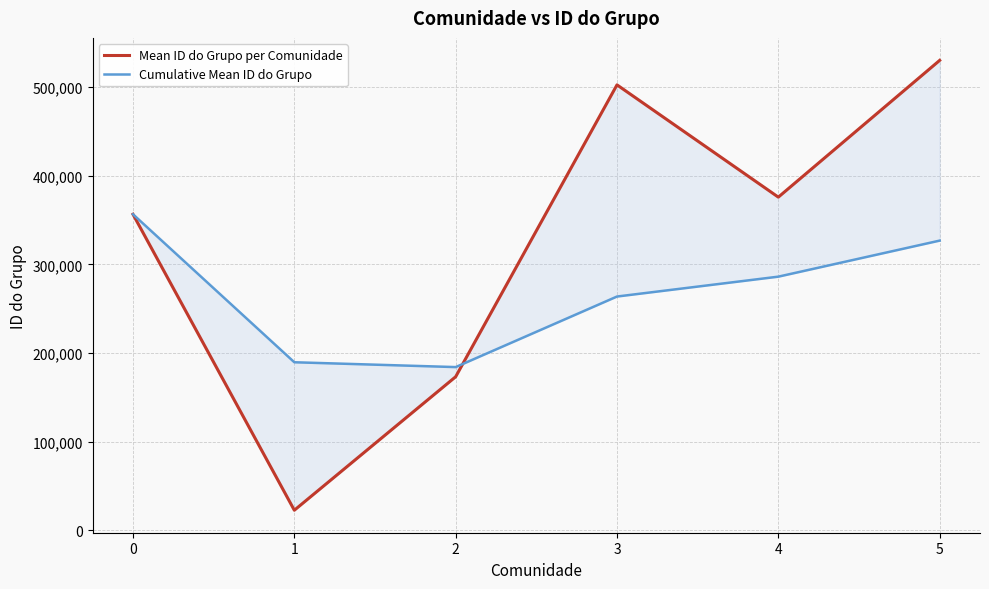

What is the difference between the second highest and minimum values in the Mean ID do Grupo per Comunidade series?

479774.2